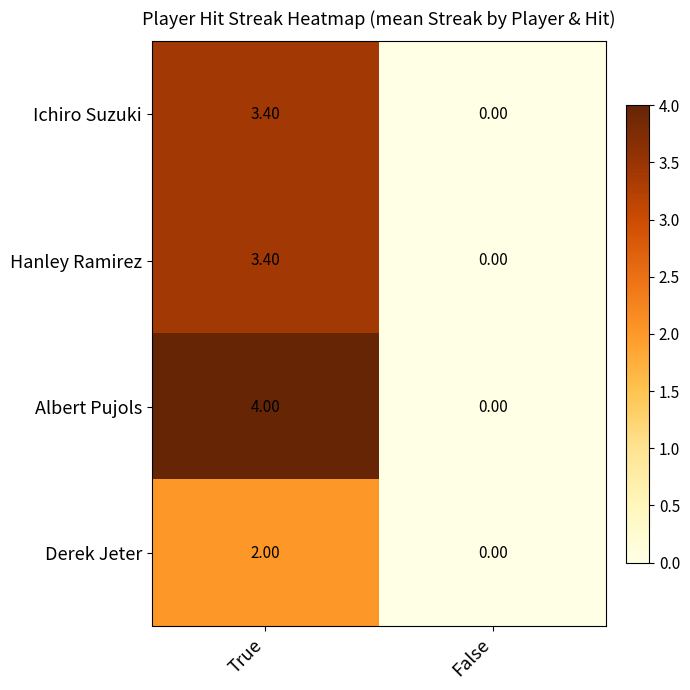

What is the average value of the Albert Pujols series?

2.0